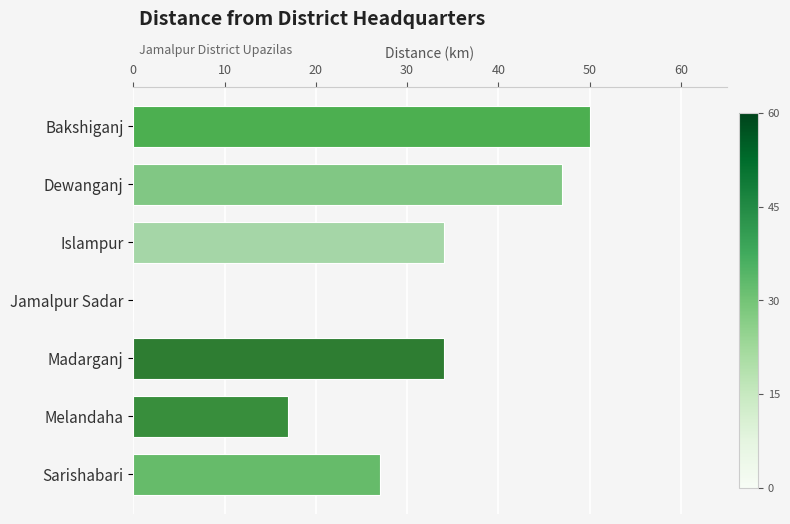

What value does the data have at Islampur?

34